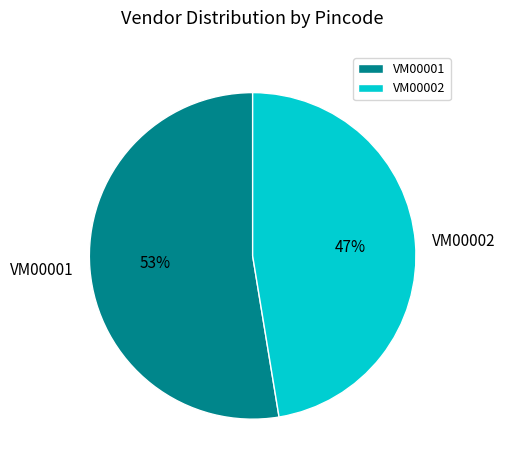

Combined, do VM00002 and VM00001 account for over 50%?

Yes